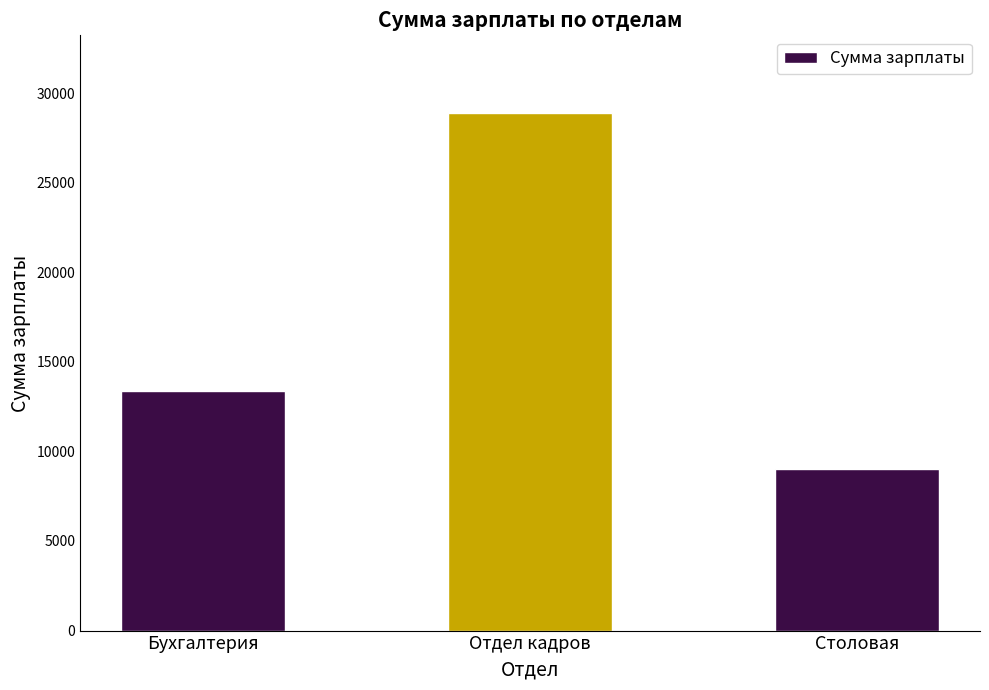

Reading left to right, list all the values displayed in this chart.

13369.6	28888.1	9000.0